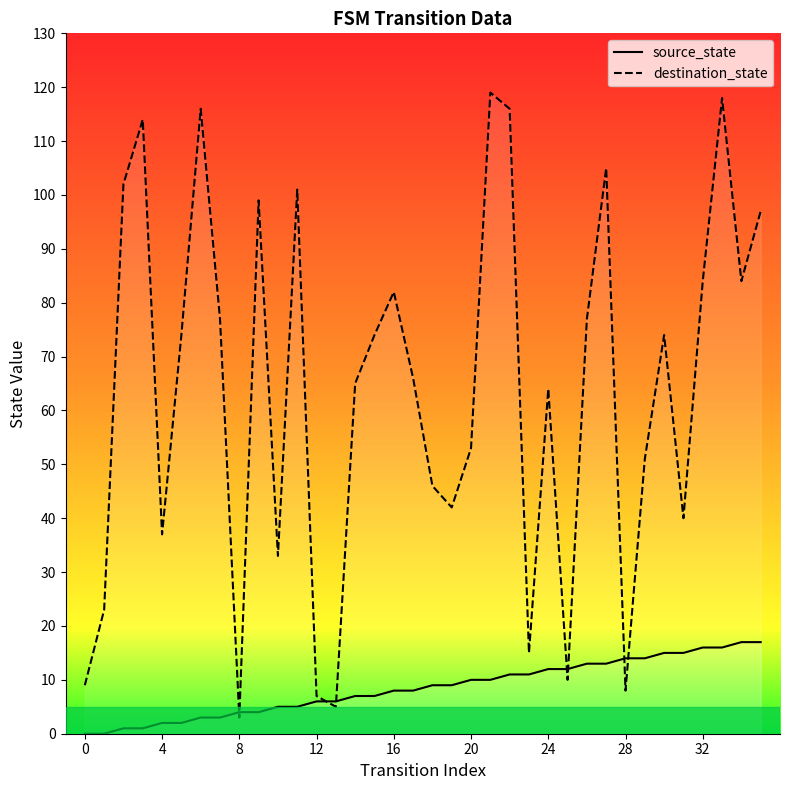

True or false: destination_state and source_state cross at least once.

True